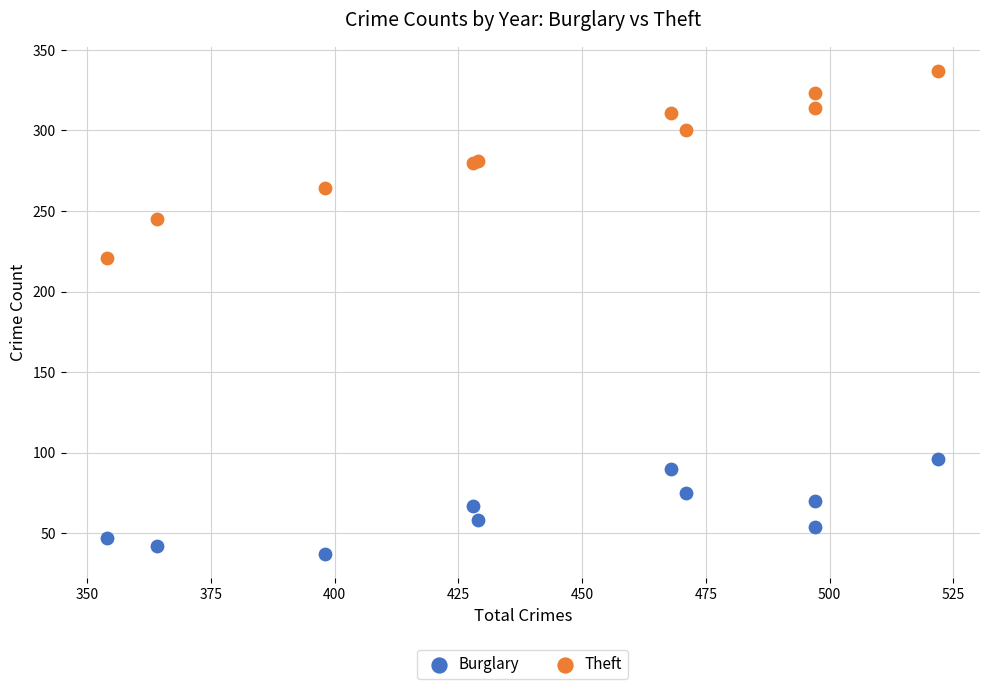

Which series has the largest Y range (max minus min)?

Theft